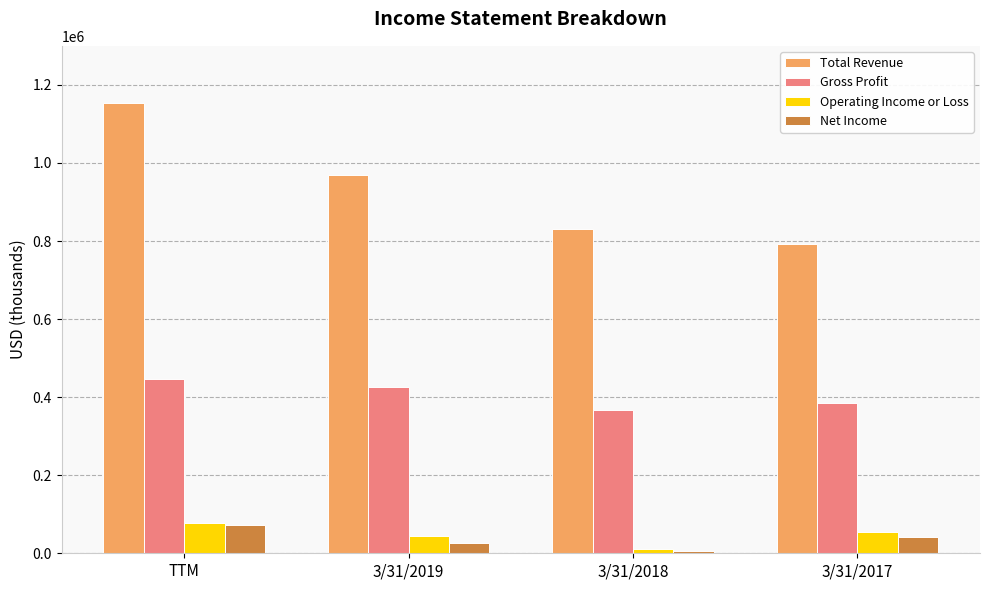

How many bars are there in total?

16